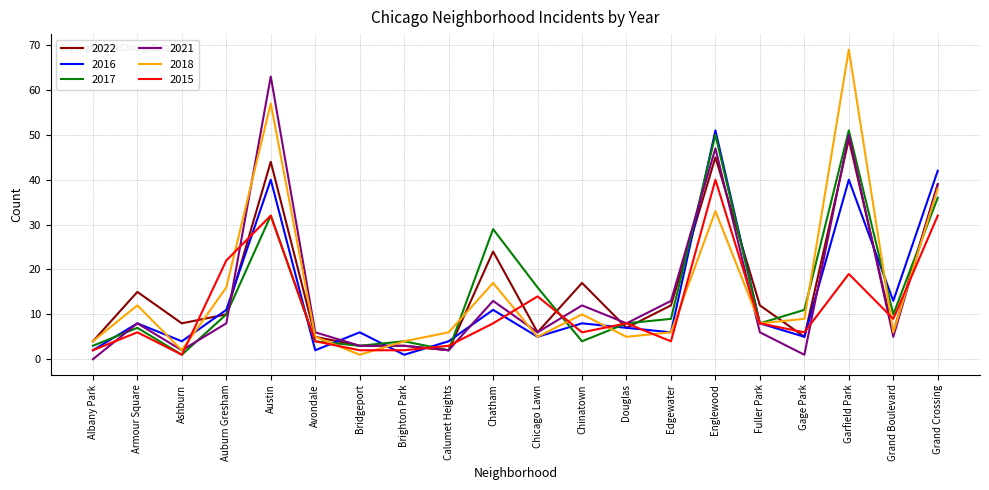

Where is 2022 nearest to the value 25?

Chatham